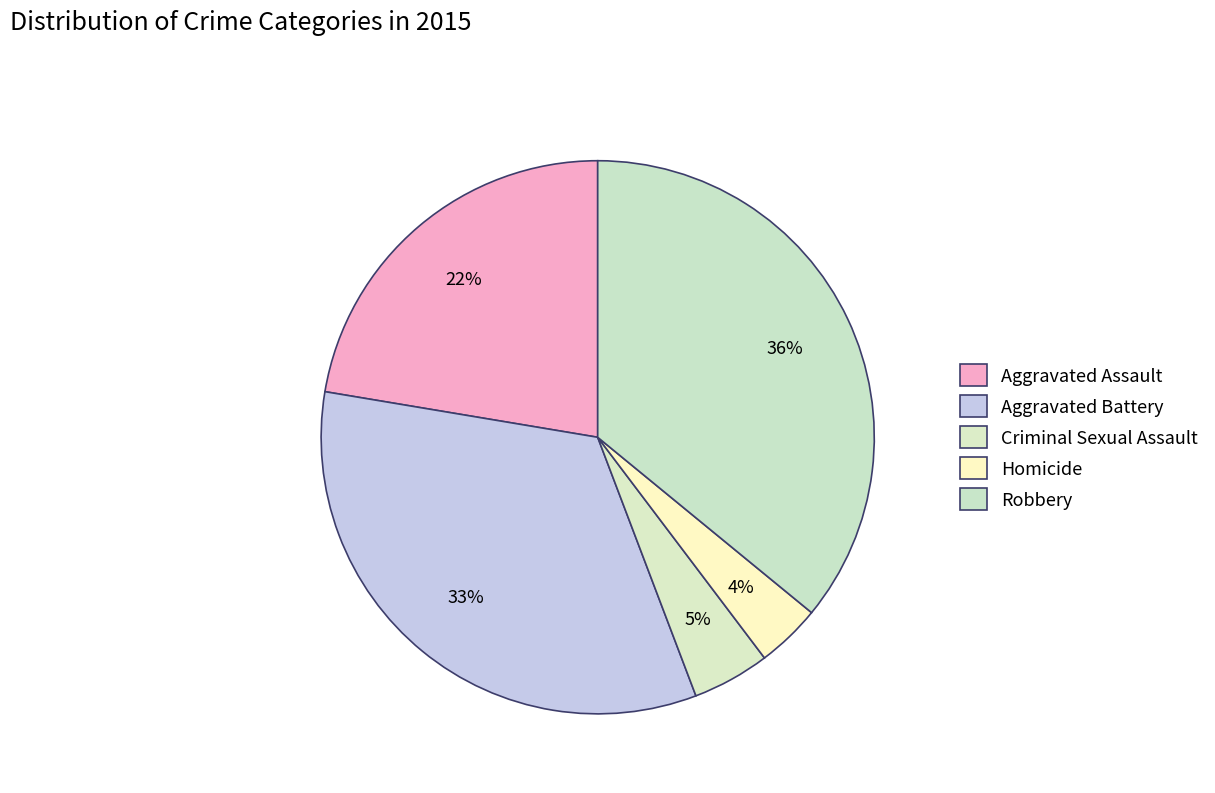

How many slices are in this pie chart?

5